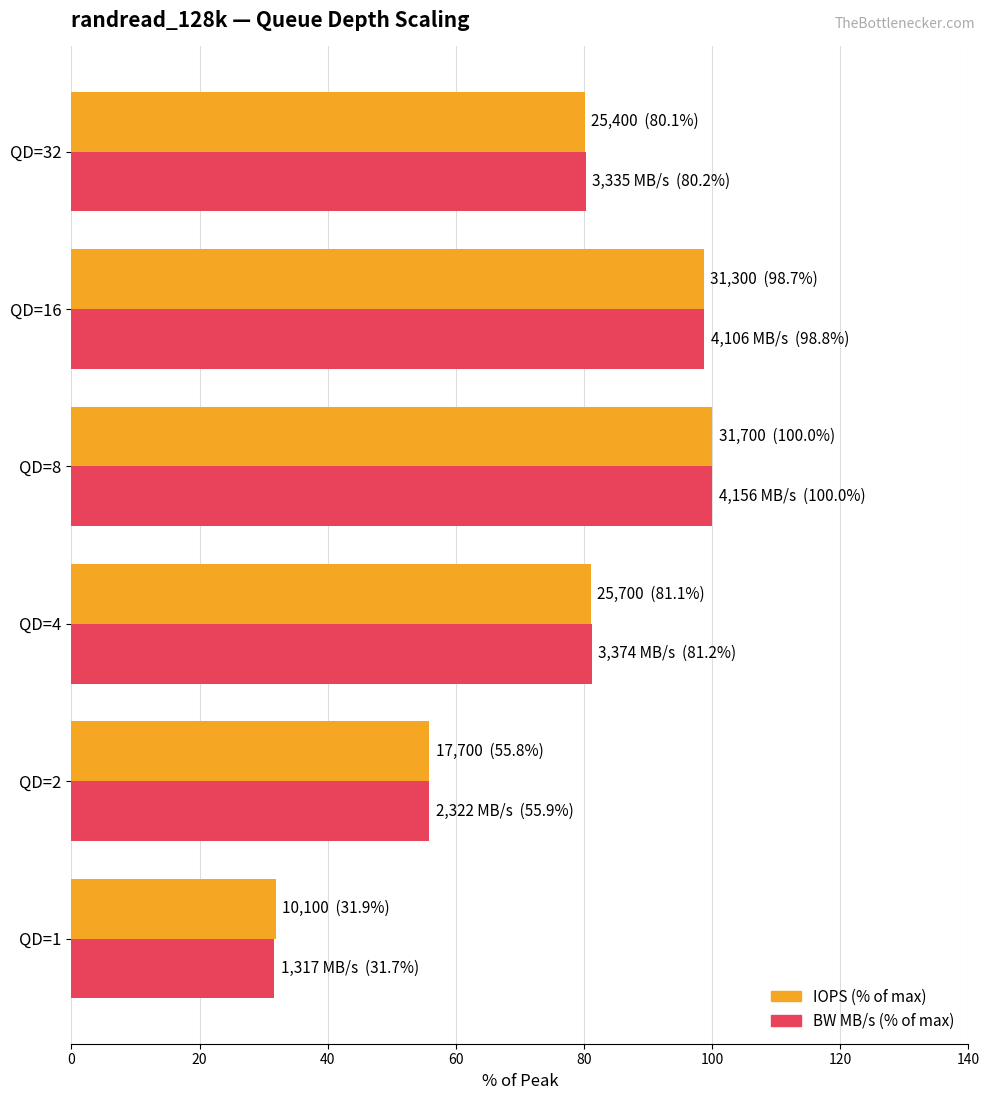

What is the minimum value shown in the chart?

31.7